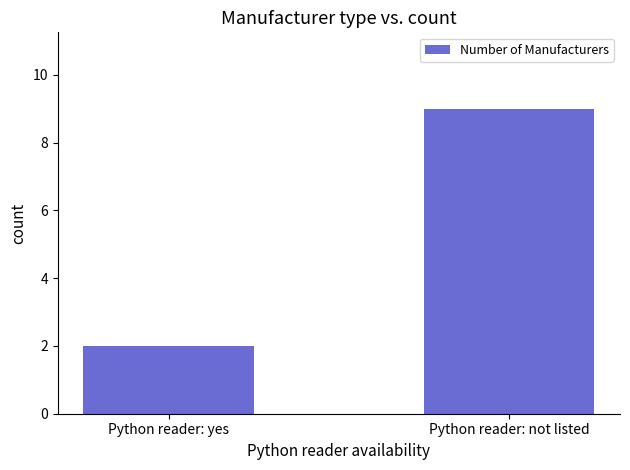

At which label is the value closest to 5?

Python reader: yes